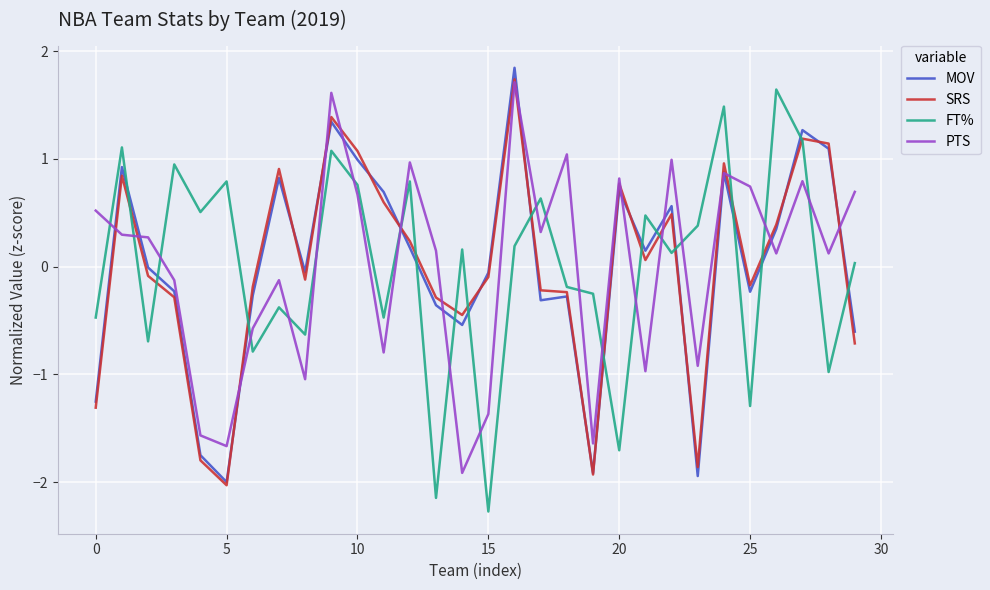

How many times do FT% and PTS cross each other?

20